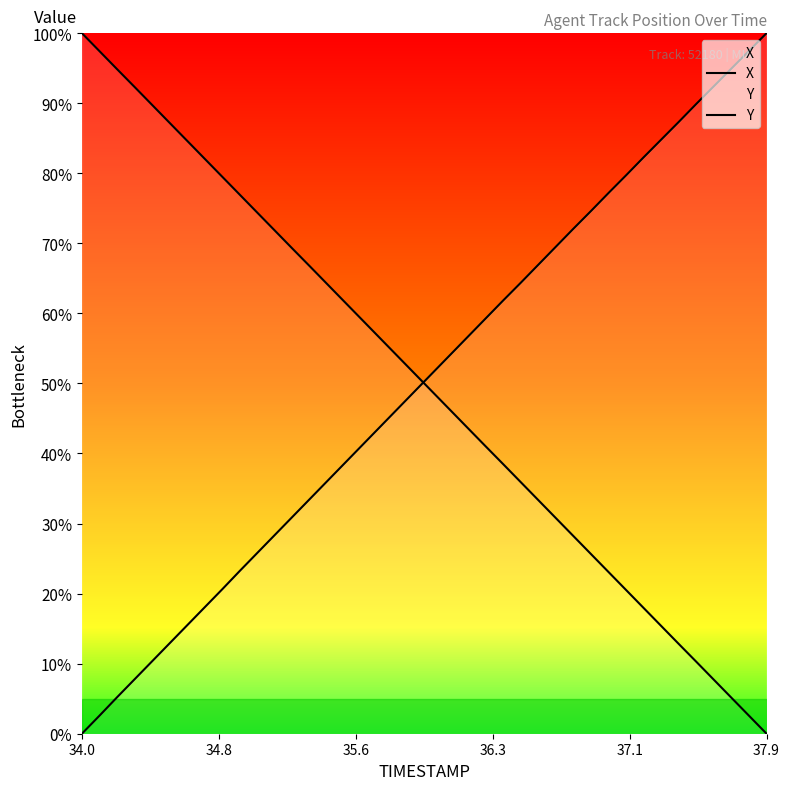

List the series in order of their peak value, lowest first.

X, Y